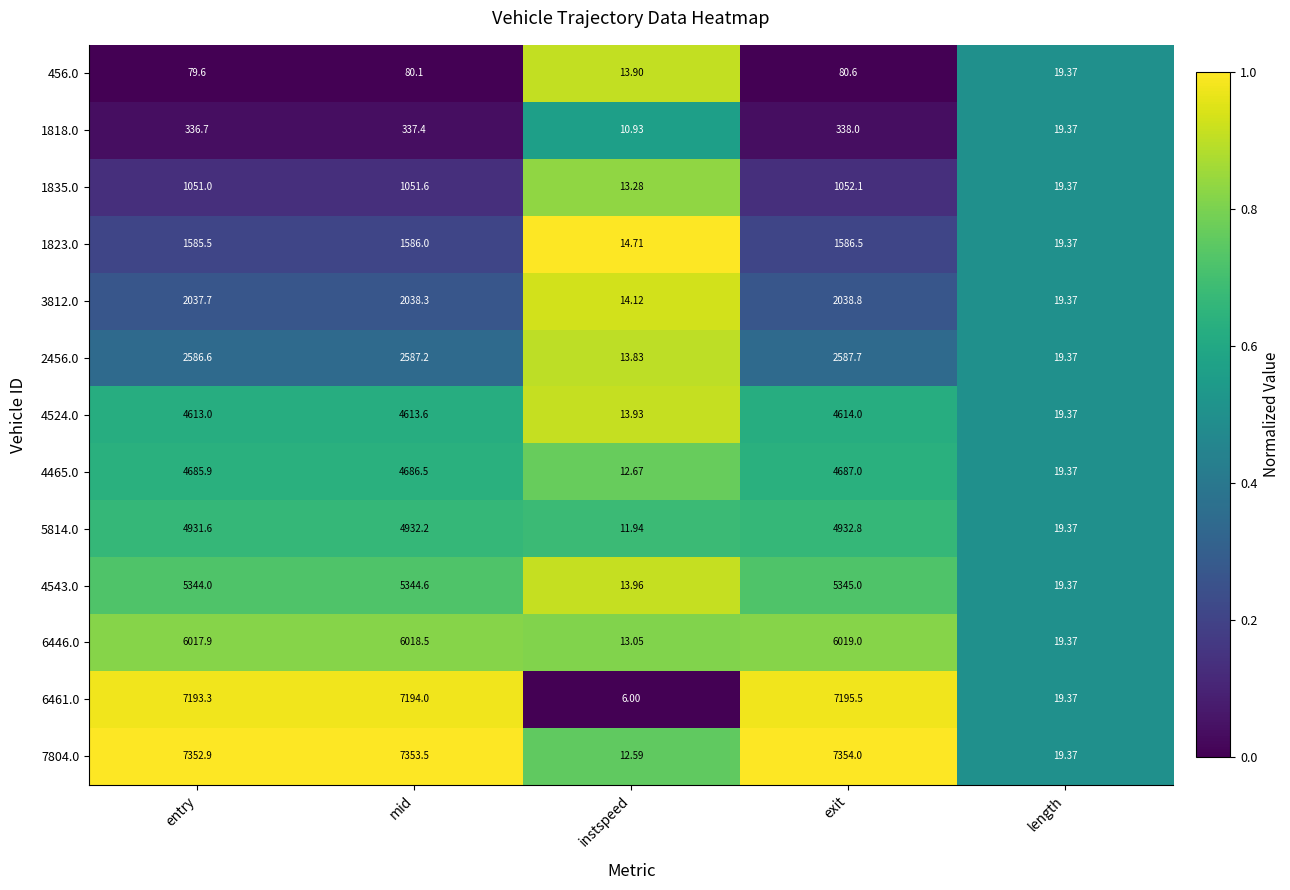

Rank the categories by 2456.0 value from lowest to highest.

instspeed, length, entry, mid, exit